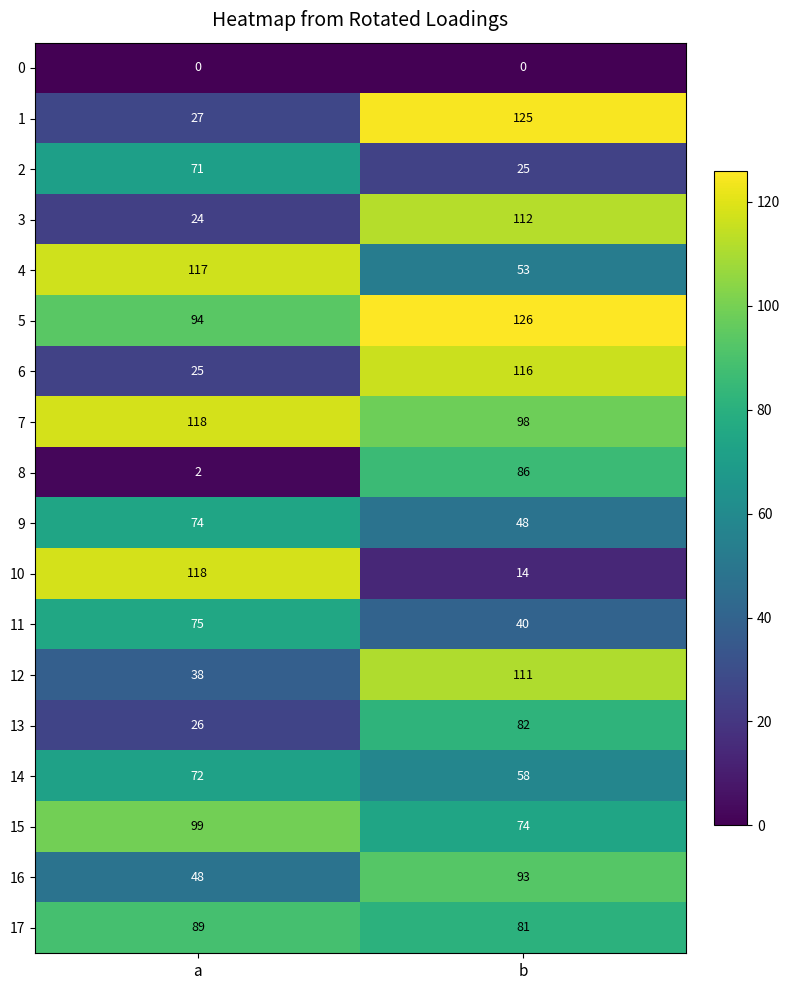

What is the sum of all 4 values?

170